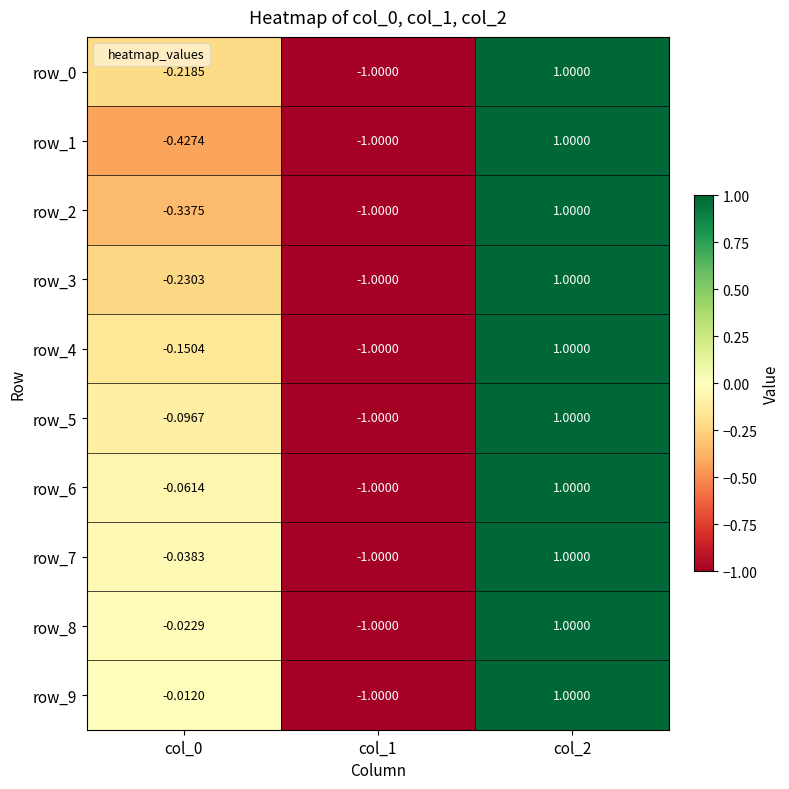

The value of row_2 at col_2 is 0.4. True or false?

False